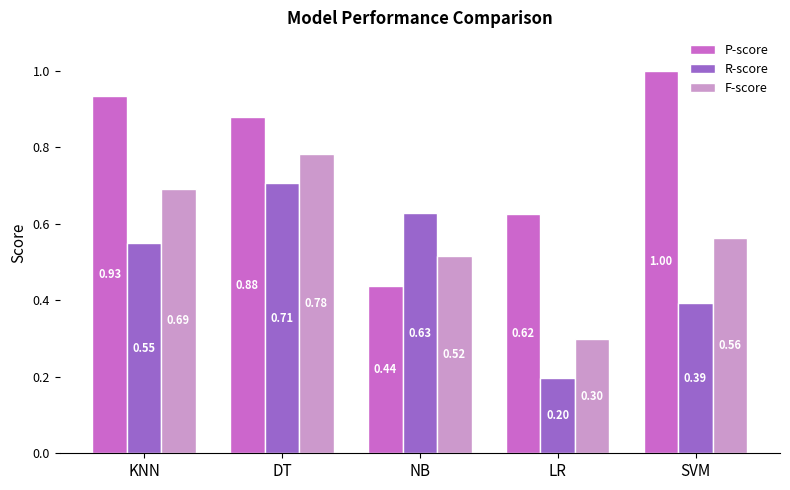

Which series has the widest spread of values?

P-score